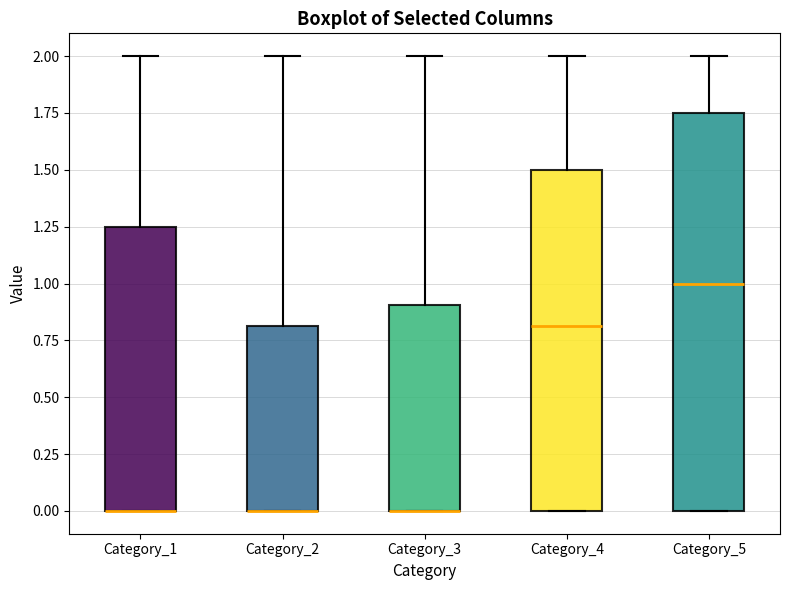

Where does the upper whisker of the box for Category_3 end on the y-axis? The values are not printed on the chart, so give them approximately, as read against the axis.

2.00